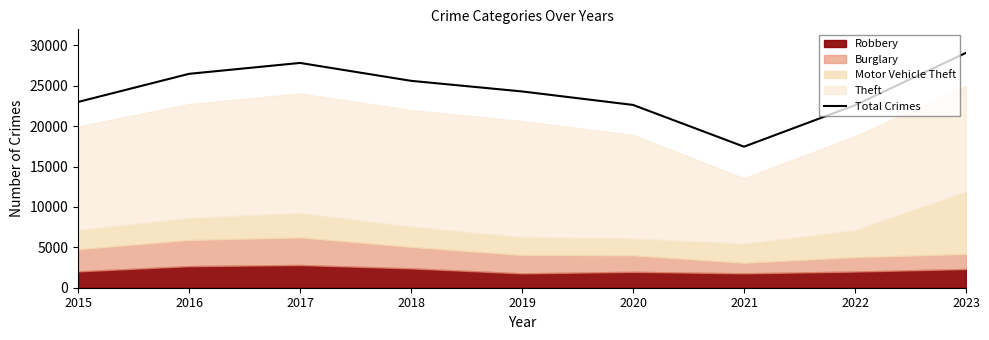

Where is the first local minimum?

2021